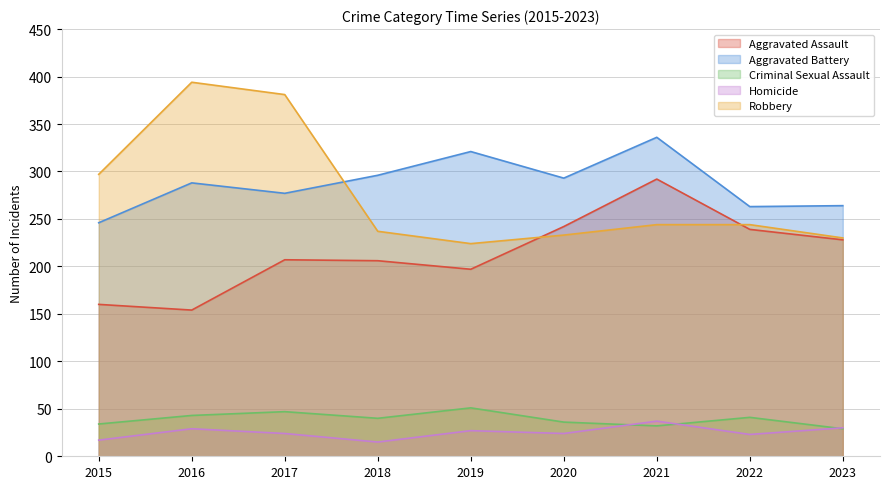

What is the total value across all series at 2022?

810